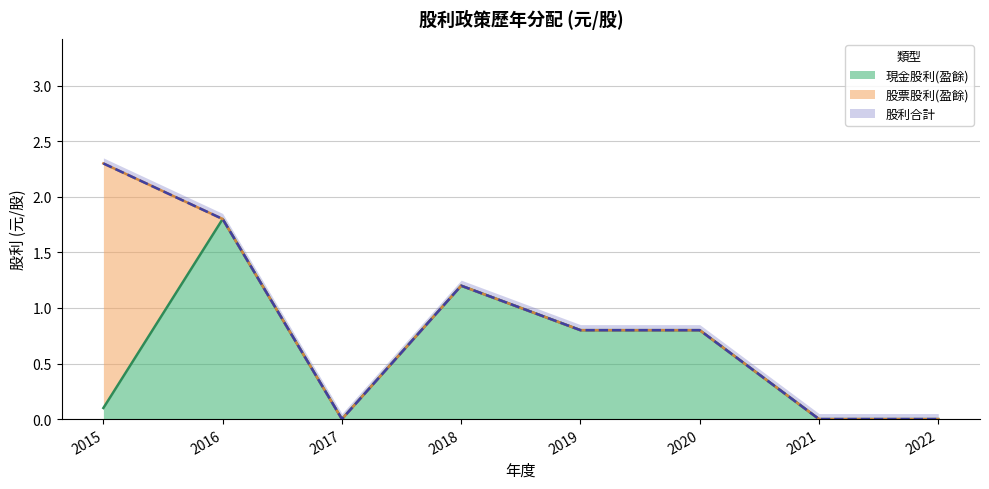

At which category is the sum across all series the highest?

2015